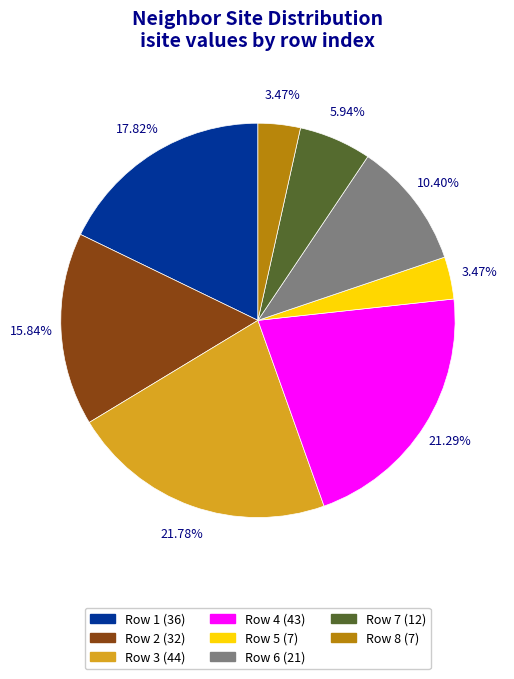

Does any single category account for the majority?

No